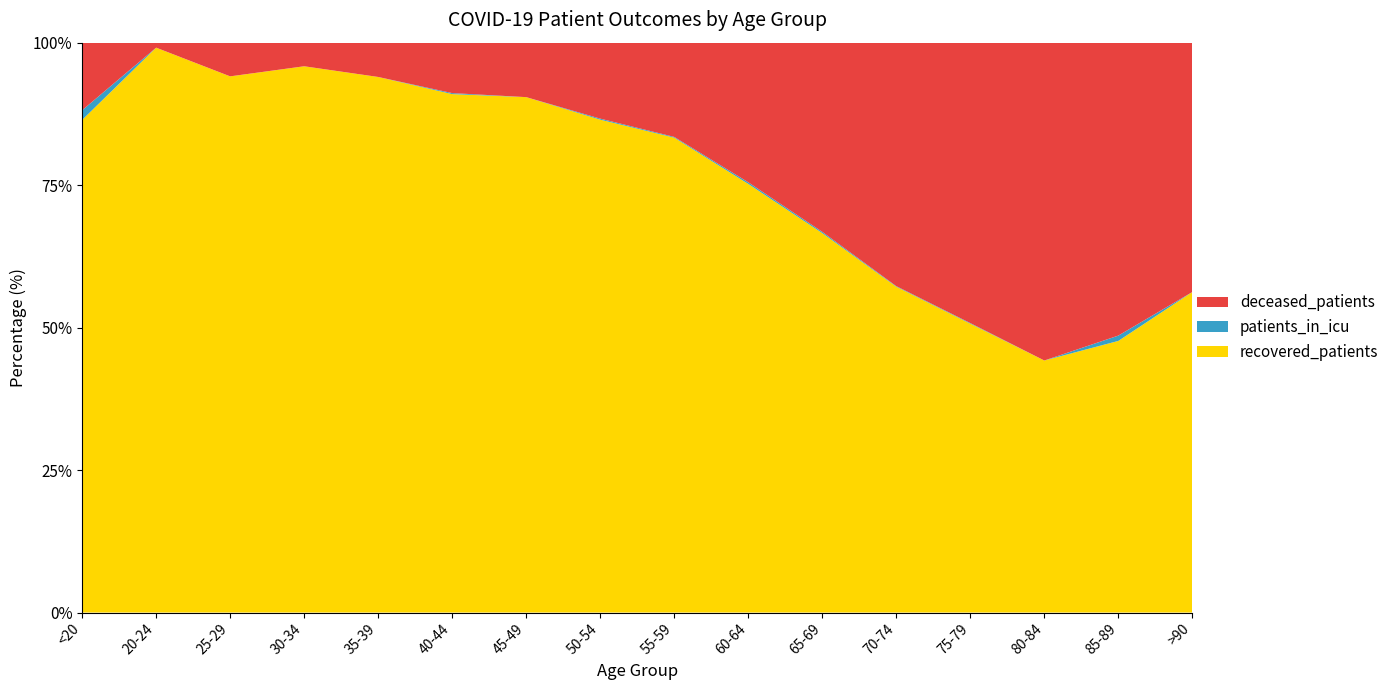

Reading left to right, extract all data points from this chart.

recovered_patients: <20=51	20-24=113	25-29=191	30-34=324	35-39=406	40-44=514	45-49=899	50-54=1421	55-59=1925	60-64=2091	65-69=2058	70-74=1804	75-79=990	80-84=249	85-89=51	>90=9
deceased_patients: <20=7	20-24=1	25-29=12	30-34=14	35-39=26	40-44=50	45-49=95	50-54=219	55-59=382	60-64=681	65-69=1026	70-74=1348	75-79=961	80-84=314	85-89=55	>90=7
patients_in_icu: <20=1	20-24=0	25-29=0	30-34=0	35-39=0	40-44=1	45-49=0	50-54=3	55-59=3	60-64=8	65-69=7	70-74=3	75-79=2	80-84=0	85-89=1	>90=0